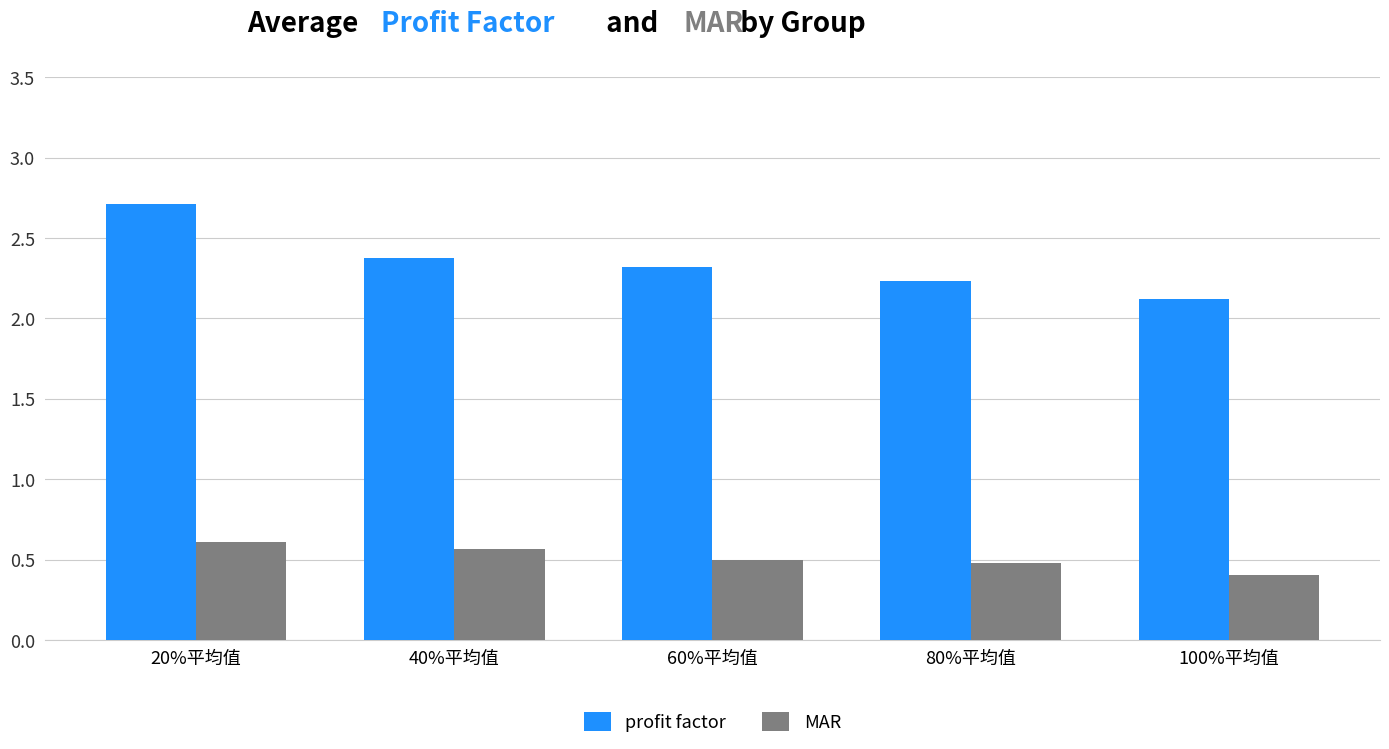

Reading left to right, transcribe all the data shown in this chart.

profit factor: 2.7	2.4	2.3	2.2	2.1
MAR: 0.6	0.6	0.5	0.5	0.4